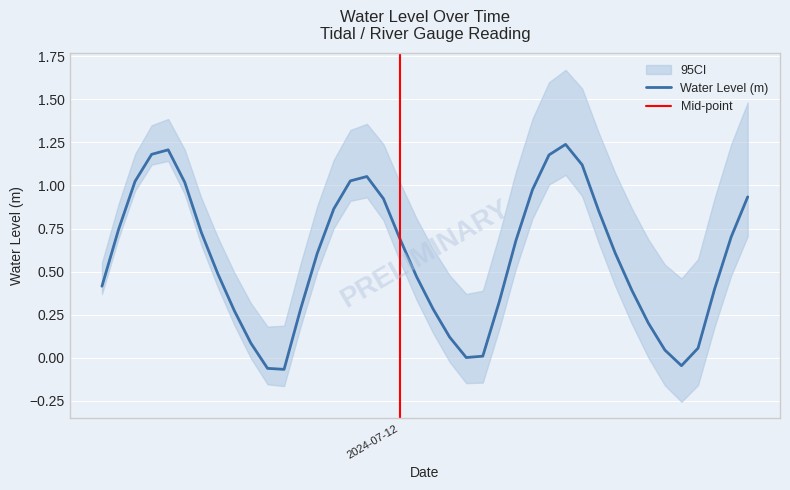

Where is the first local maximum?

2024-07-11 10:00:00